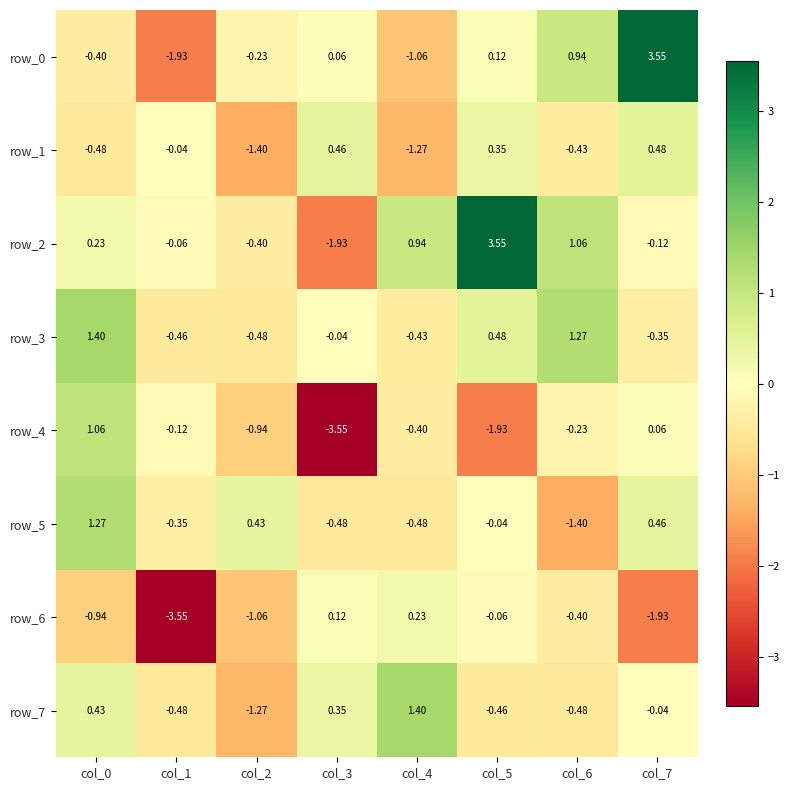

Is the value of row_1 at col_2 greater than the value of row_3 at col_1?

No